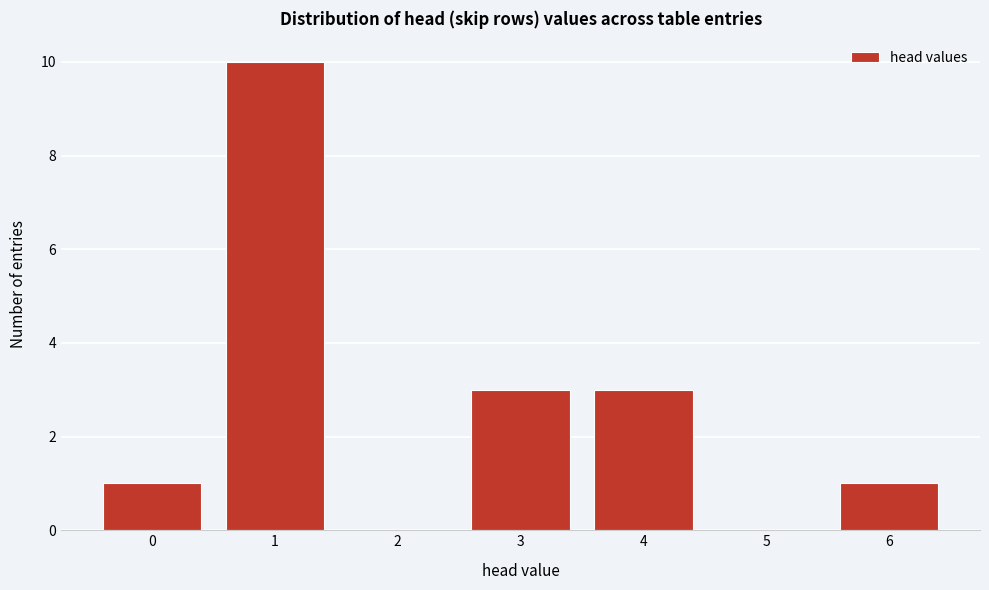

Which range on the x-axis has the tallest bar?

0.5 to 1.5